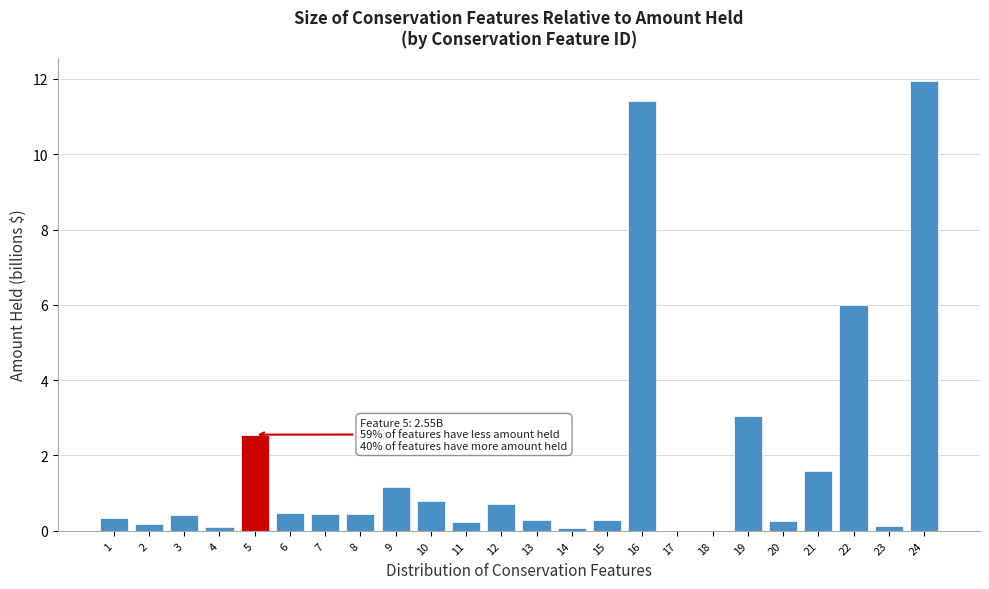

Where is the data nearest to the value 5?

22